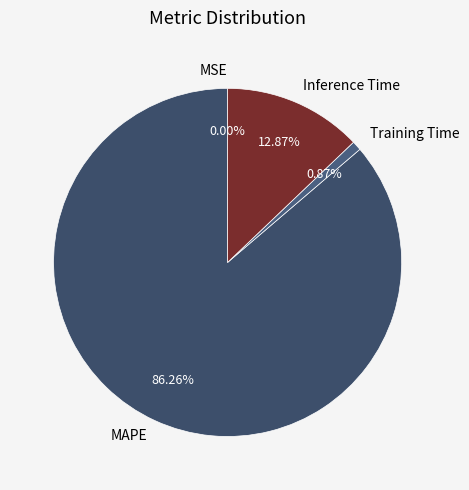

Is there a majority slice in this chart?

Yes